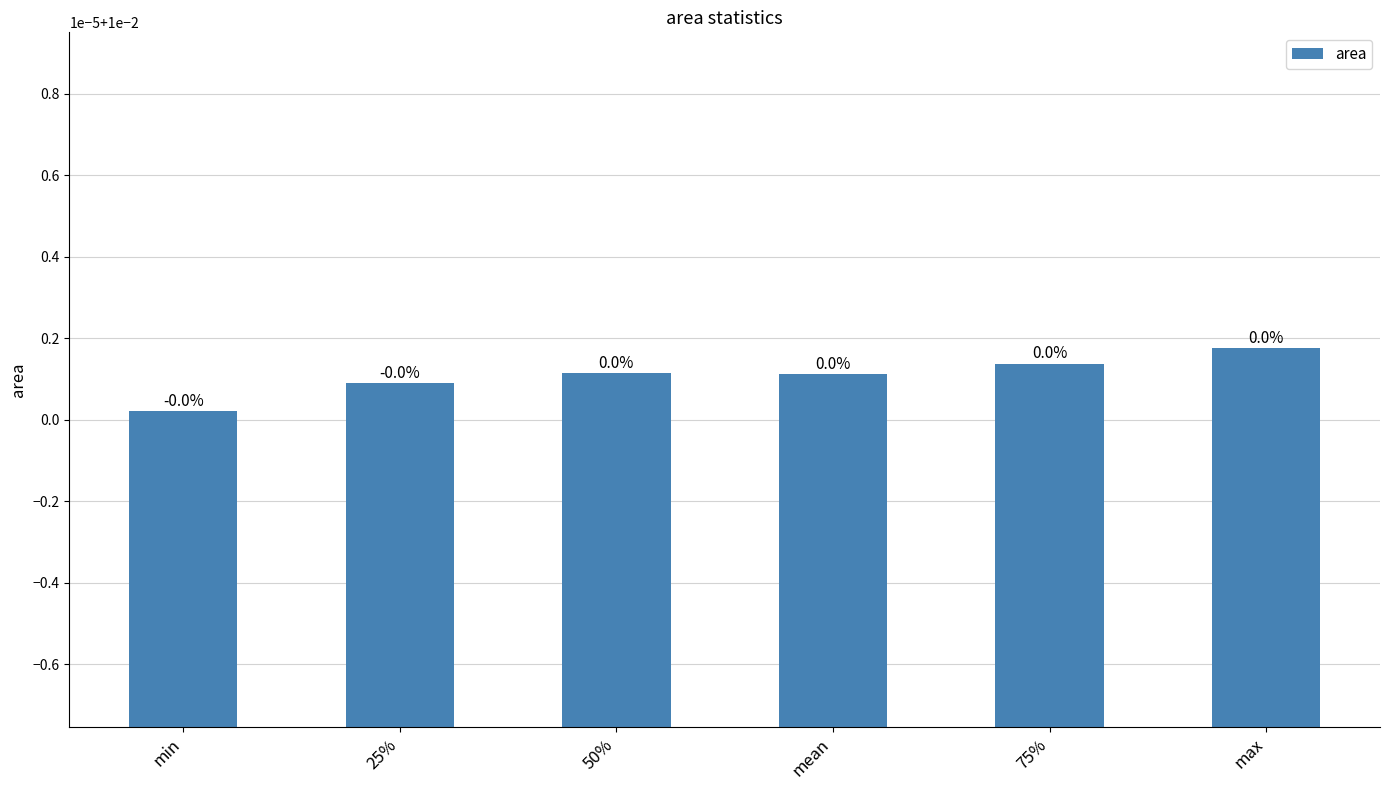

Does the chart contain any negative values?

No